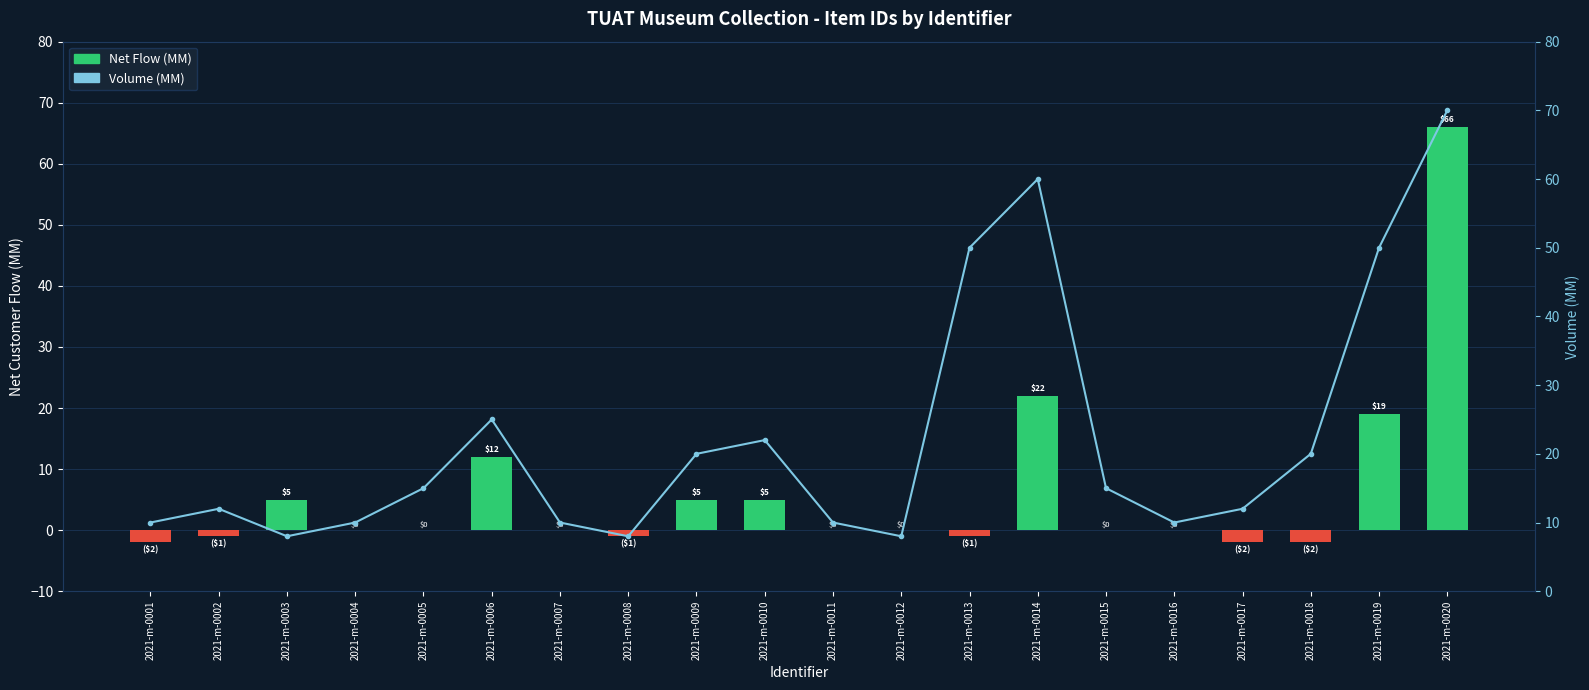

How many positive values does the Net Flow (MM) series have?

7